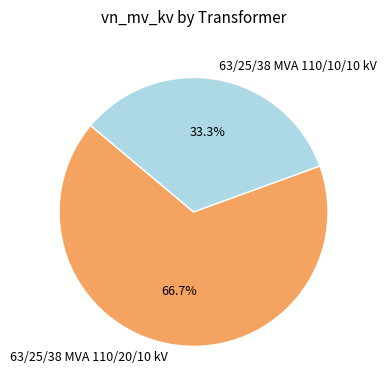

To the nearest percent, what is the difference between the 63/25/38 MVA 110/20/10 kV and 63/25/38 MVA 110/10/10 kV slice percentages?

33%